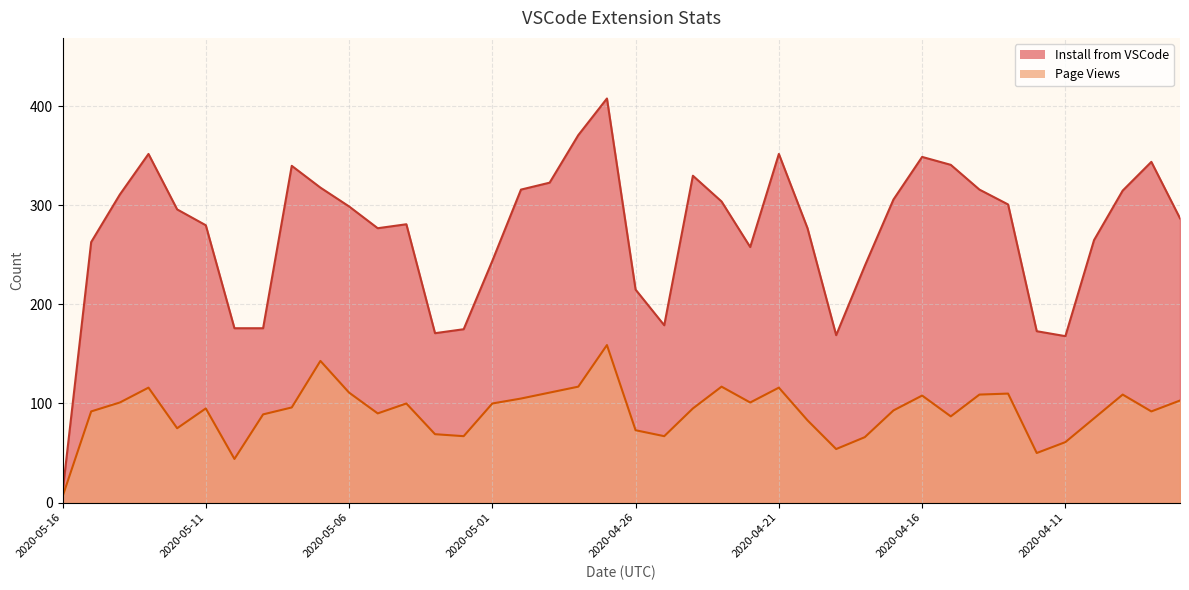

True or false: Page Views has a value of 30 at 2020-04-07.

False